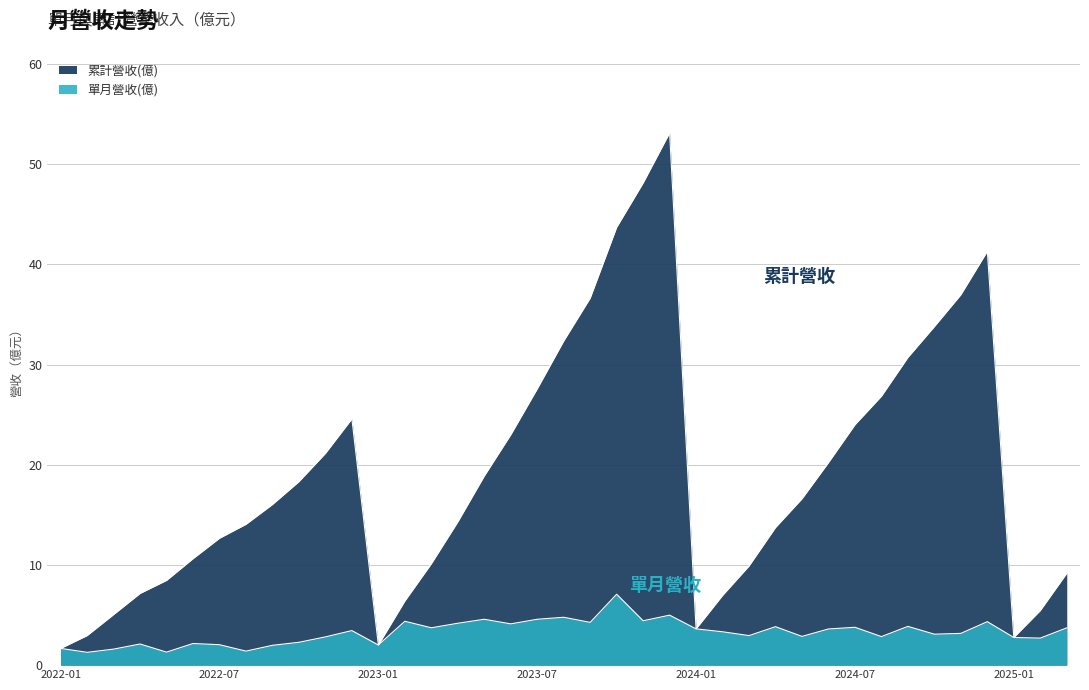

What is the total value across all series at 2022-11?

24.0